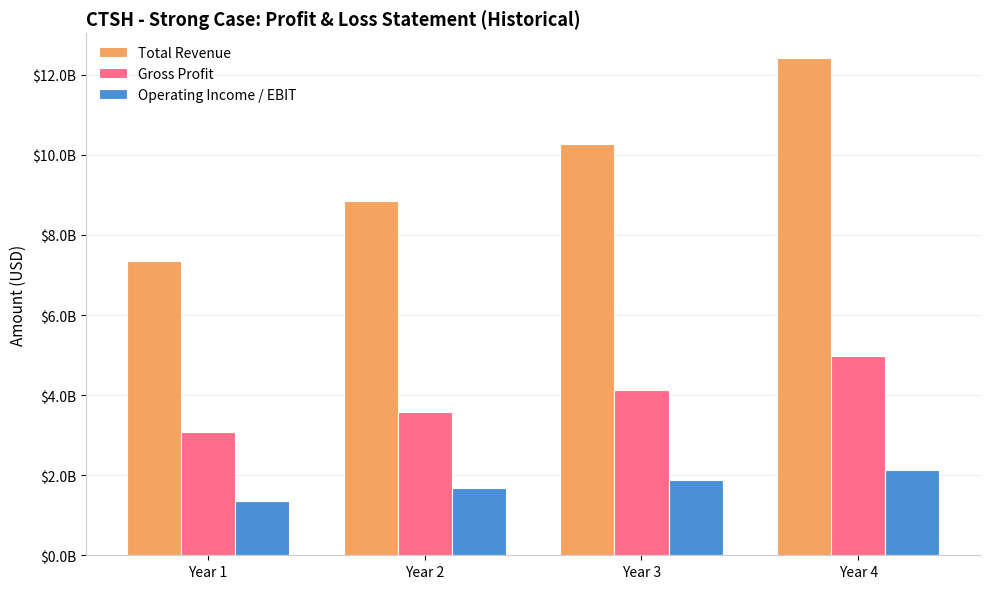

Are the bars grouped side by side (vs. stacked)?

Yes